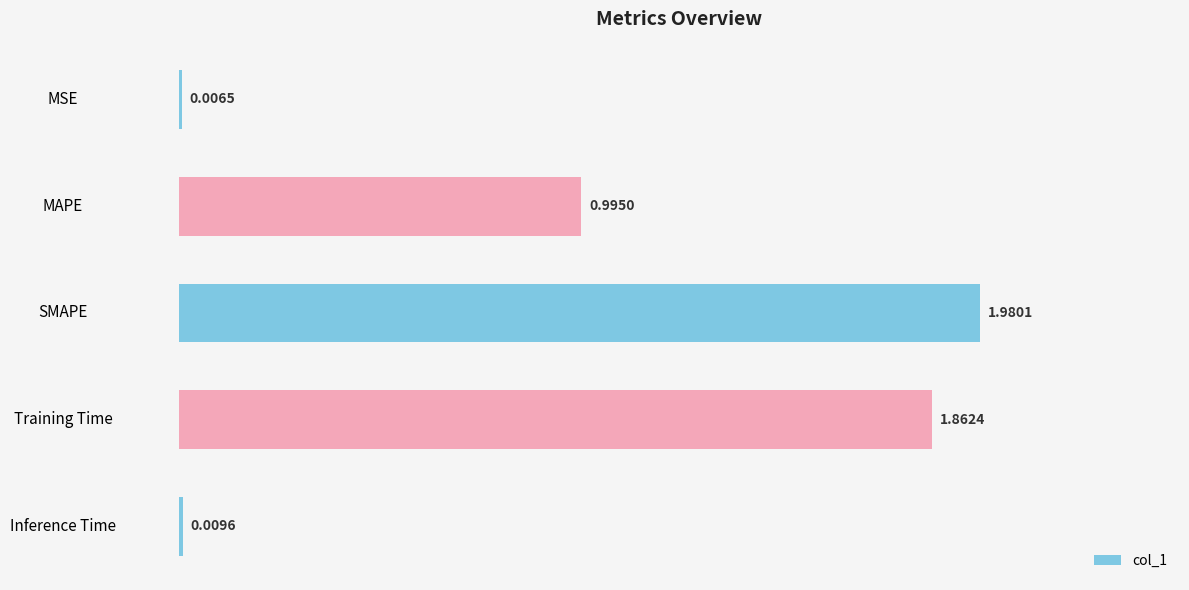

What is the sum of all values?

4.9